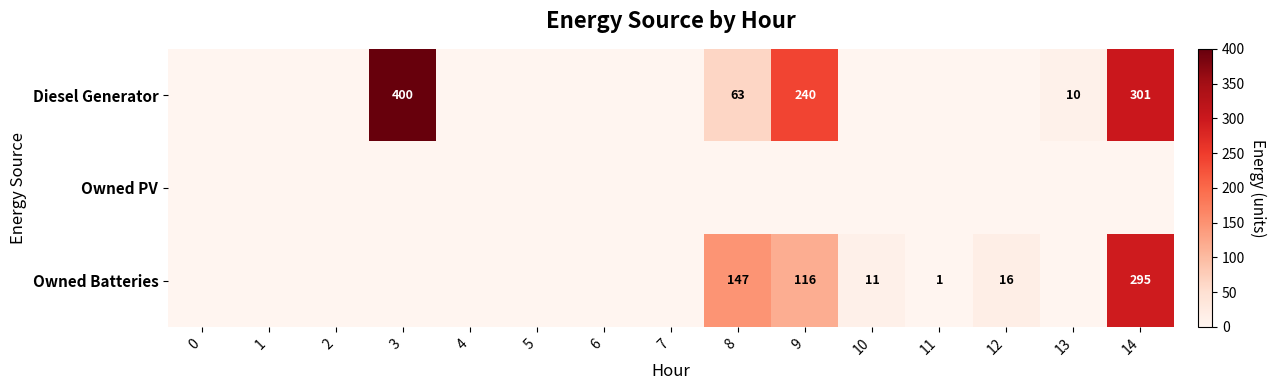

Between 6 and 8, which is larger?

8